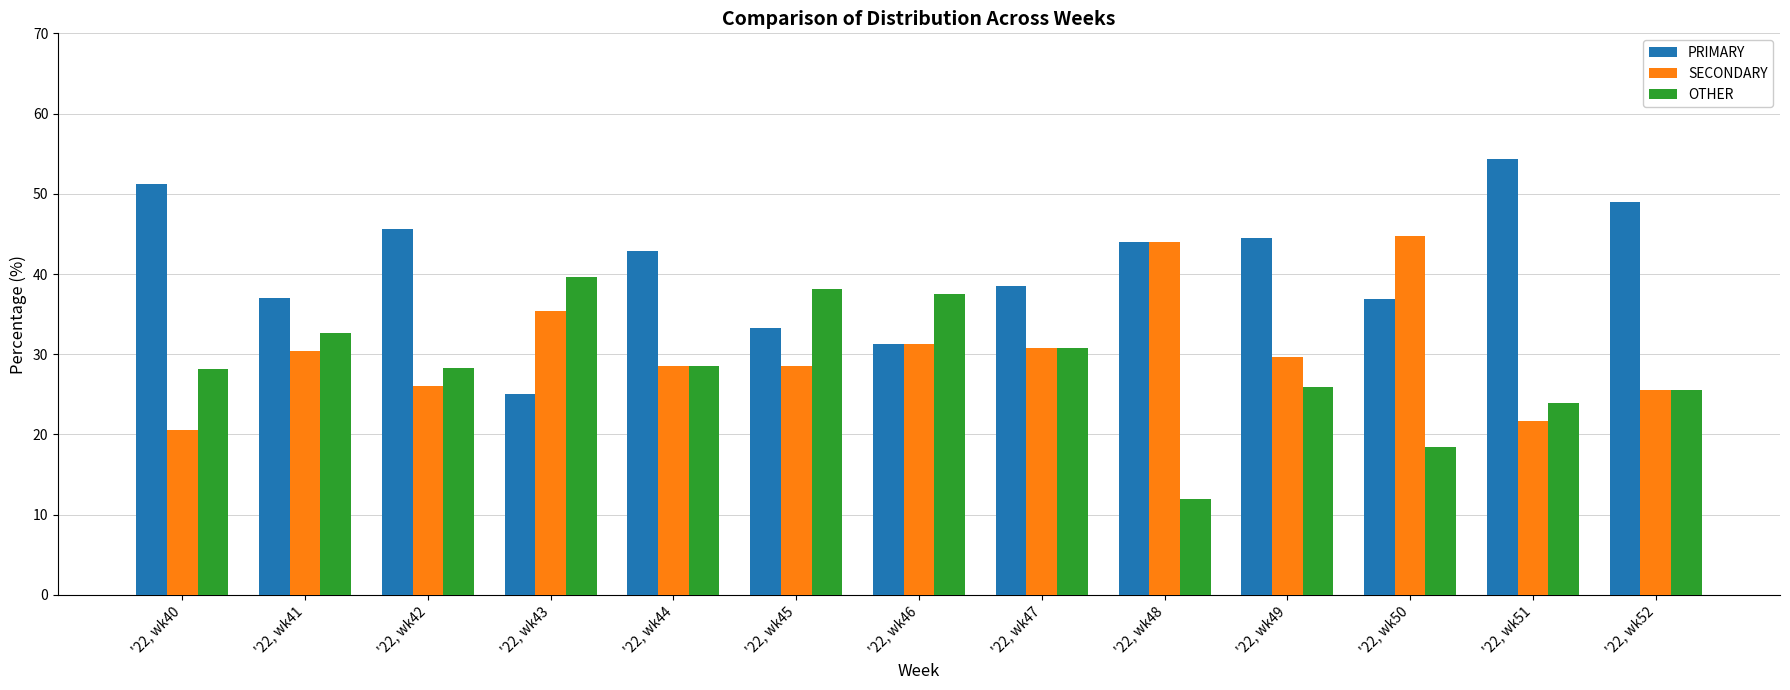

What is the lowest value of the SECONDARY series?

20.5